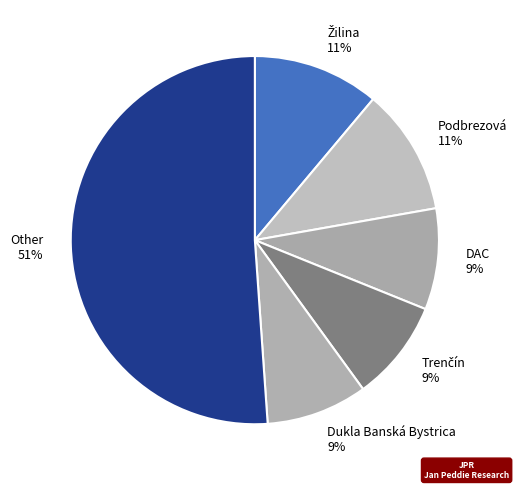

What is the largest slice in the pie chart?

Other 51%